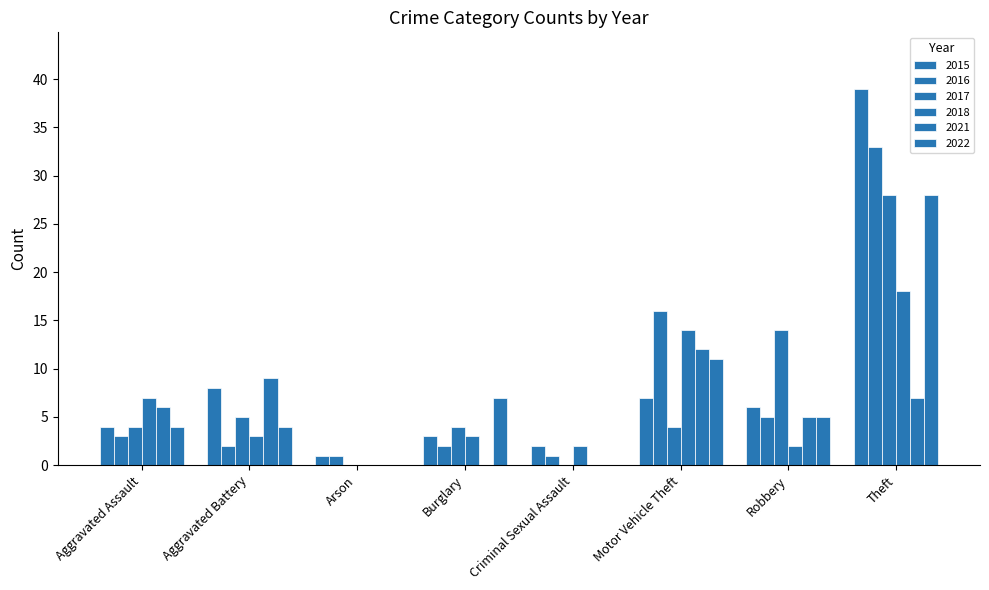

What position from the right is Robbery?

2